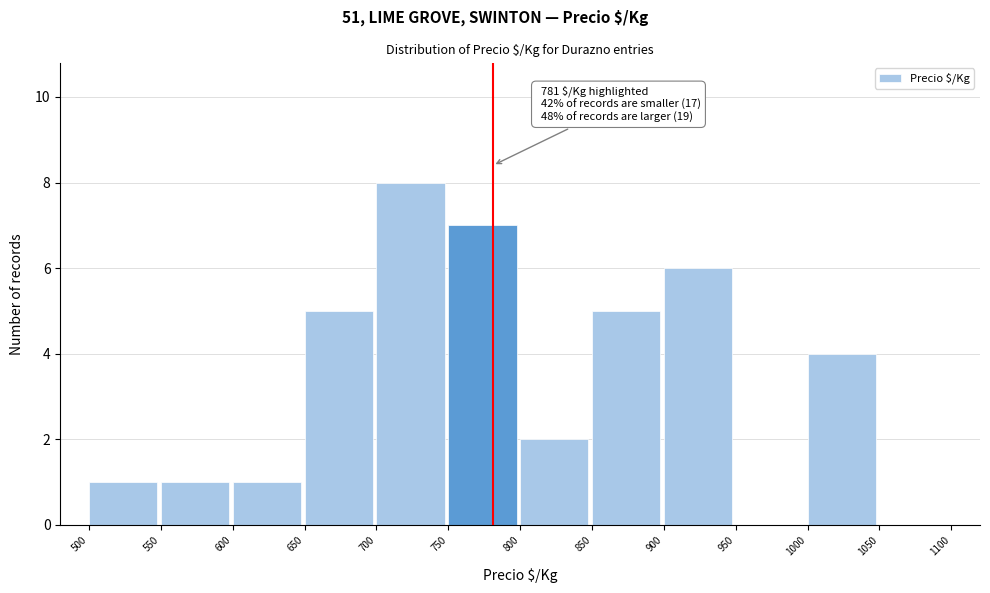

Which range on the x-axis has the tallest bar?

700 to 750